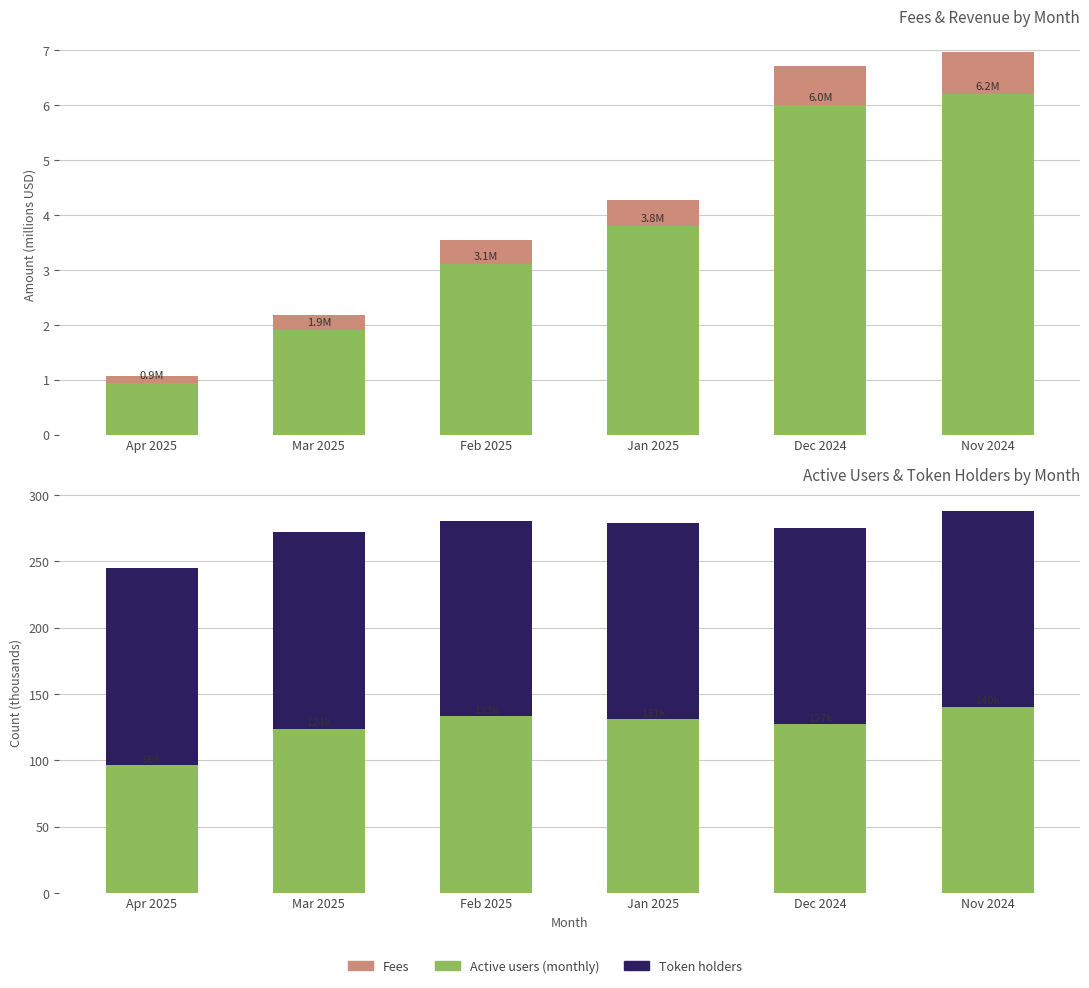

True or false: Fees has a value of 1.9 at Mar 2025.

True